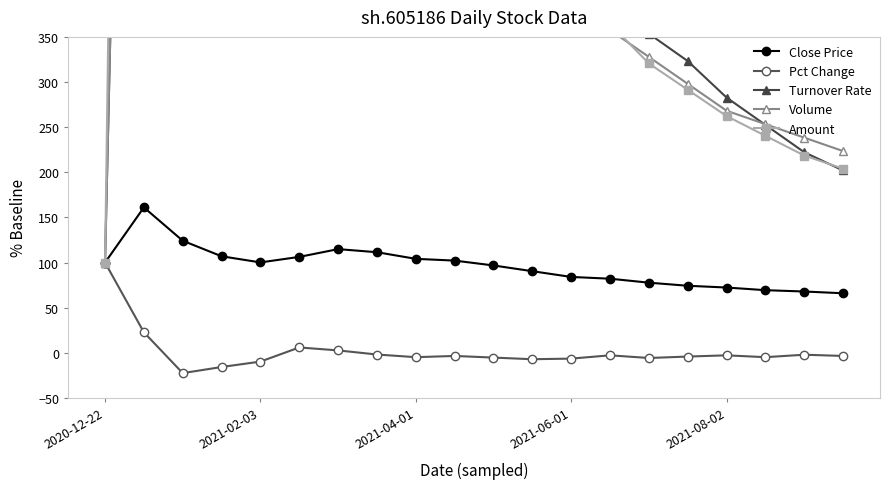

Reading right to left, transcribe all the data shown in this chart.

Close Price: 66.0	68.0	69.4	72.4	74.3	77.8	82.2	84.1	90.5	96.8	102.2	104.2	111.5	114.9	106.3	100.2	107.0	124.2	161.1	100.0
Pct Change: -3.4	-2.0	-4.8	-2.7	-4.1	-5.7	-2.7	-6.4	-7.0	-5.2	-3.4	-4.8	-1.8	2.7	6.0	-9.7	-15.7	-22.4	22.8	100.0
Turnover Rate: 202.0	222.2	252.5	282.8	323.2	353.5	393.9	434.3	484.8	525.3	596.0	686.9	727.3	858.6	636.4	719.2	1334.3	2394.9	1954.5	100.0
Volume: 223.5	238.4	253.3	268.2	298.0	327.8	357.6	417.2	476.8	536.4	596.0	655.6	745.0	834.4	637.9	721.3	1338.2	2402.1	1960.4	100.0
Amount: 204.0	218.6	240.4	262.3	291.5	320.6	364.3	422.6	480.9	539.2	612.0	670.3	757.8	845.2	673.4	732.6	1456.4	3068.0	3158.8	100.0